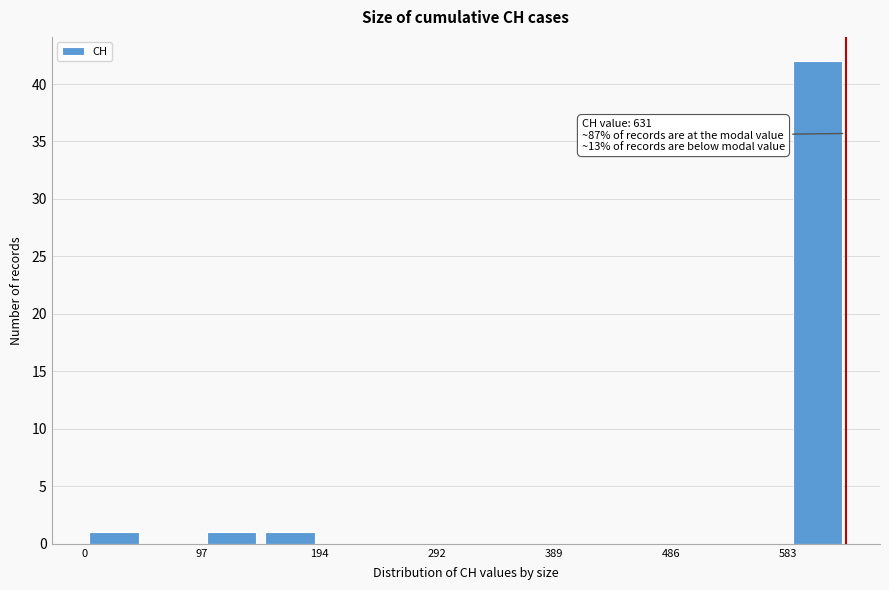

Which range on the x-axis has the tallest bar?

580 to 630